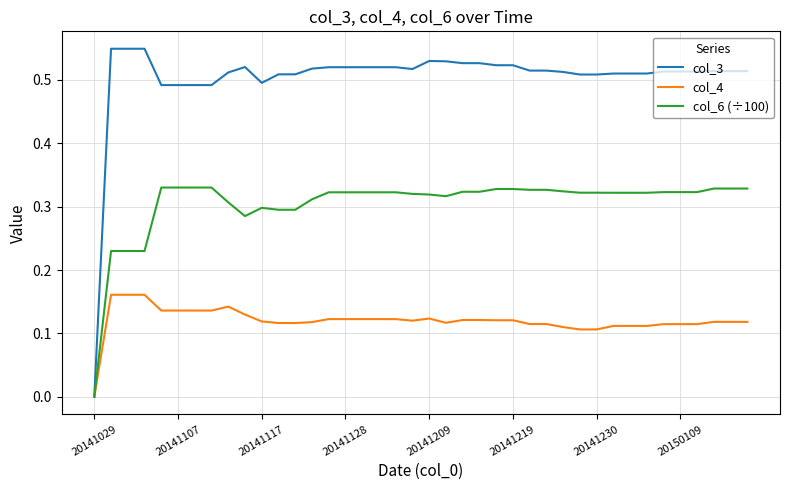

Rank the series by their maximum value, from lowest to highest.

col_4, col_6 (÷100), col_3